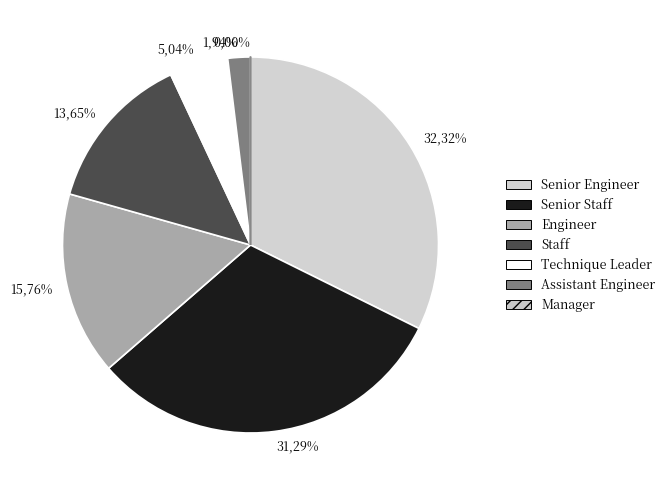

Between Manager and Assistant Engineer, which is larger?

Assistant Engineer